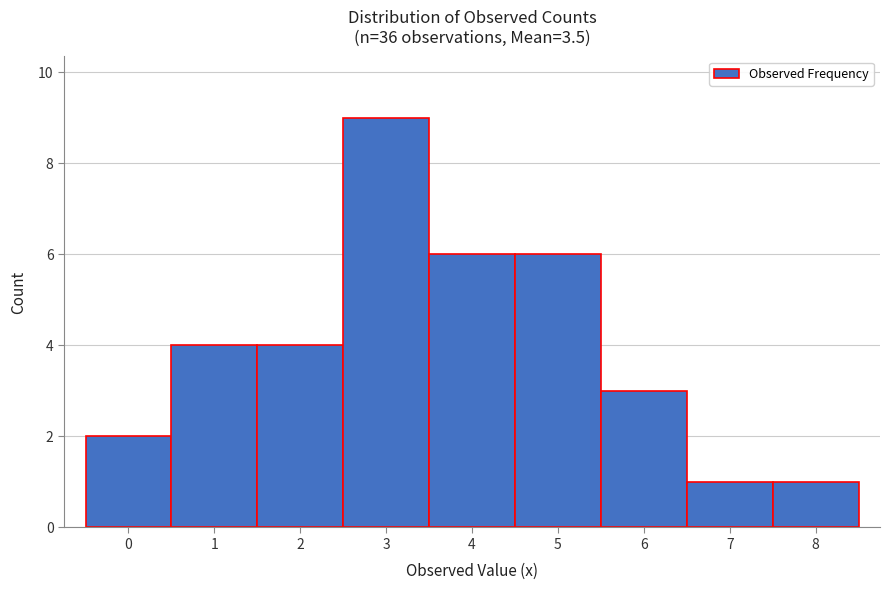

Reading left to right, list every bar in this chart as the range it spans on the x-axis followed by its height. The values are not printed on the chart, so give them approximately, as read against the axis.

-0.5 to 0.5: 2
0.5 to 1.5: 4
1.5 to 2.5: 4
2.5 to 3.5: 9
3.5 to 4.5: 6
4.5 to 5.5: 6
5.5 to 6.5: 3
6.5 to 7.5: 1
7.5 to 8.5: 1